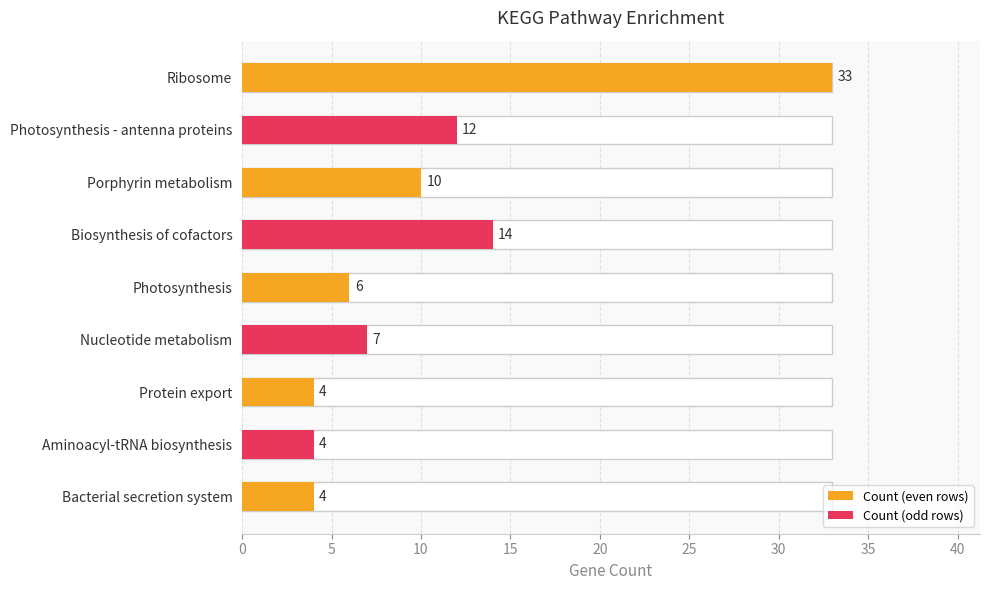

What is the greatest value displayed?

33